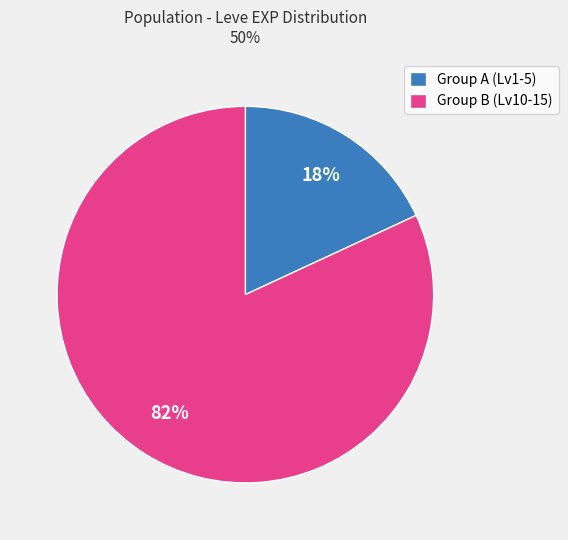

What percentage is the Group A (Lv1-5) slice, to the nearest percent?

18%